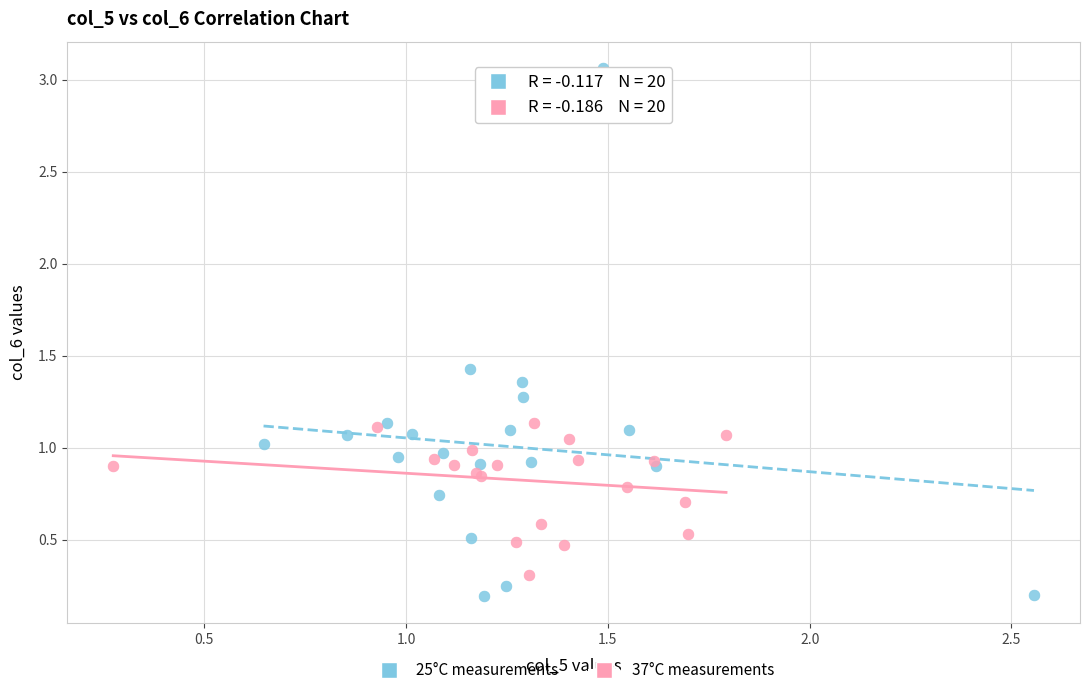

Which series has the largest Y range (max minus min)?

25°C measurements